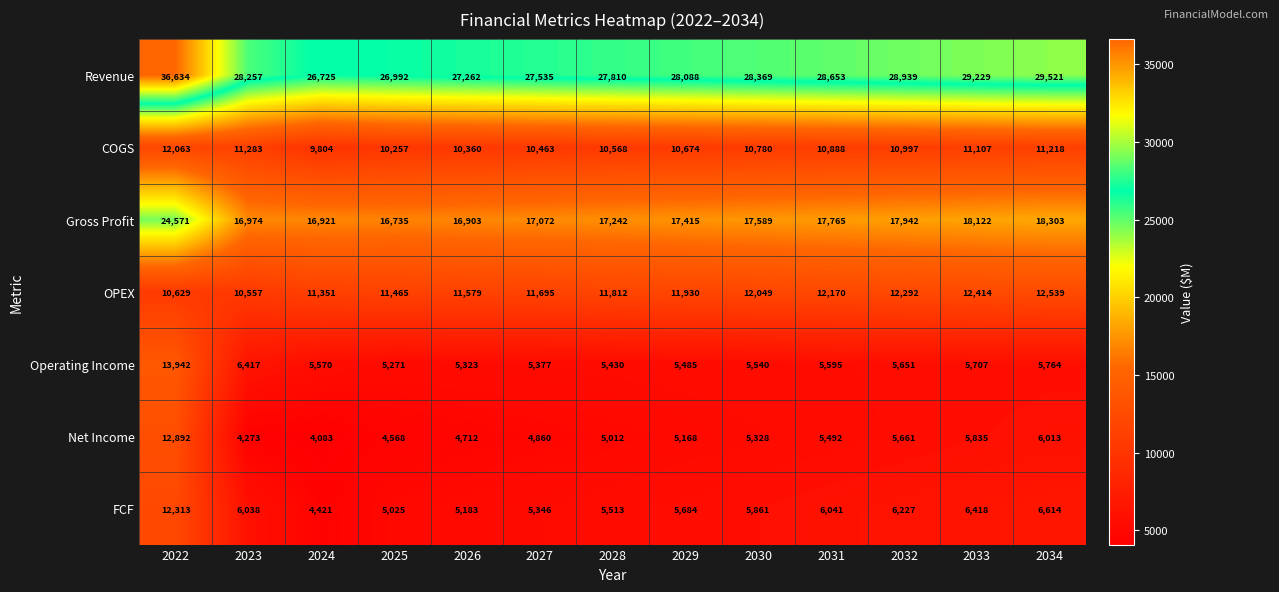

Is it true that OPEX equals 11579 at 2026?

True